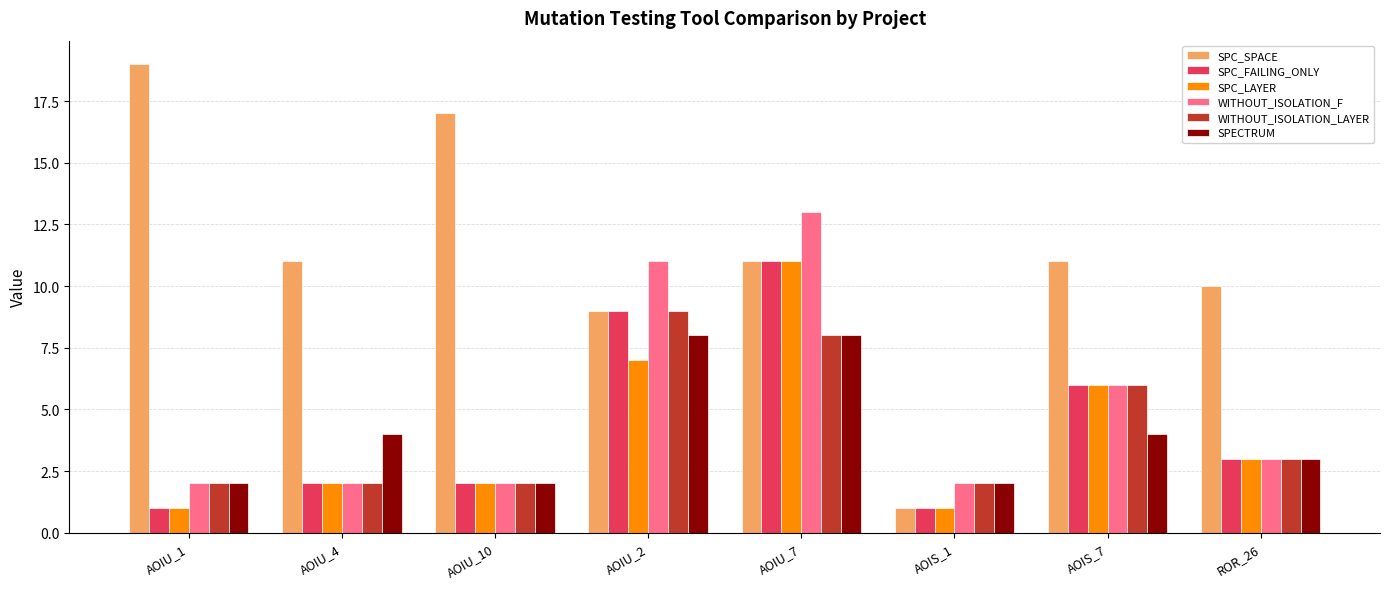

Reading left to right, extract all data points from this chart.

SPC_SPACE: AOIU_1=19	AOIU_4=11	AOIU_10=17	AOIU_2=9	AOIU_7=11	AOIS_1=1	AOIS_7=11	ROR_26=10
SPC_FAILING_ONLY: AOIU_1=1	AOIU_4=2	AOIU_10=2	AOIU_2=9	AOIU_7=11	AOIS_1=1	AOIS_7=6	ROR_26=3
SPC_LAYER: AOIU_1=1	AOIU_4=2	AOIU_10=2	AOIU_2=7	AOIU_7=11	AOIS_1=1	AOIS_7=6	ROR_26=3
WITHOUT_ISOLATION_F: AOIU_1=2	AOIU_4=2	AOIU_10=2	AOIU_2=11	AOIU_7=13	AOIS_1=2	AOIS_7=6	ROR_26=3
WITHOUT_ISOLATION_LAYER: AOIU_1=2	AOIU_4=2	AOIU_10=2	AOIU_2=9	AOIU_7=8	AOIS_1=2	AOIS_7=6	ROR_26=3
SPECTRUM: AOIU_1=2	AOIU_4=4	AOIU_10=2	AOIU_2=8	AOIU_7=8	AOIS_1=2	AOIS_7=4	ROR_26=3